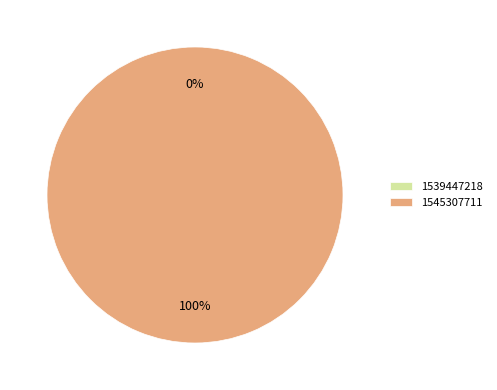

To the nearest percent, what is the difference between the 1545307711 and 1539447218 slice percentages?

100%